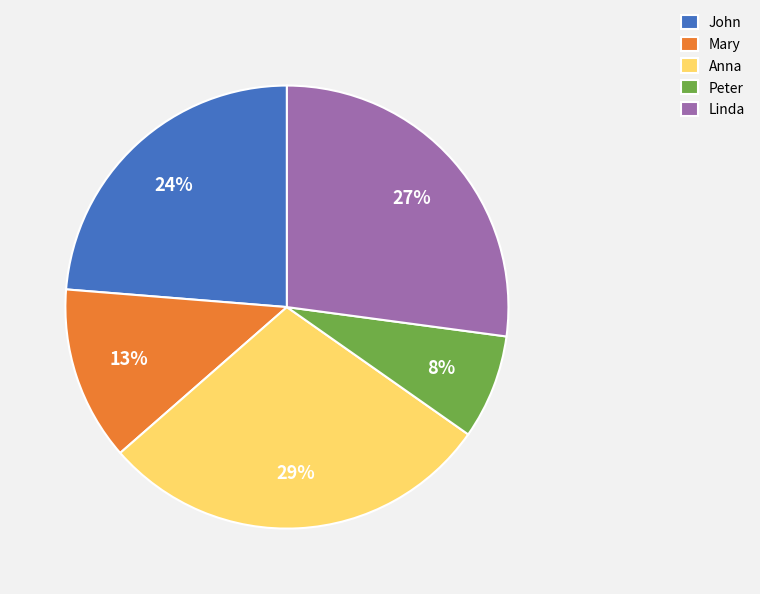

Is it true that Anna is 29% of the pie?

True